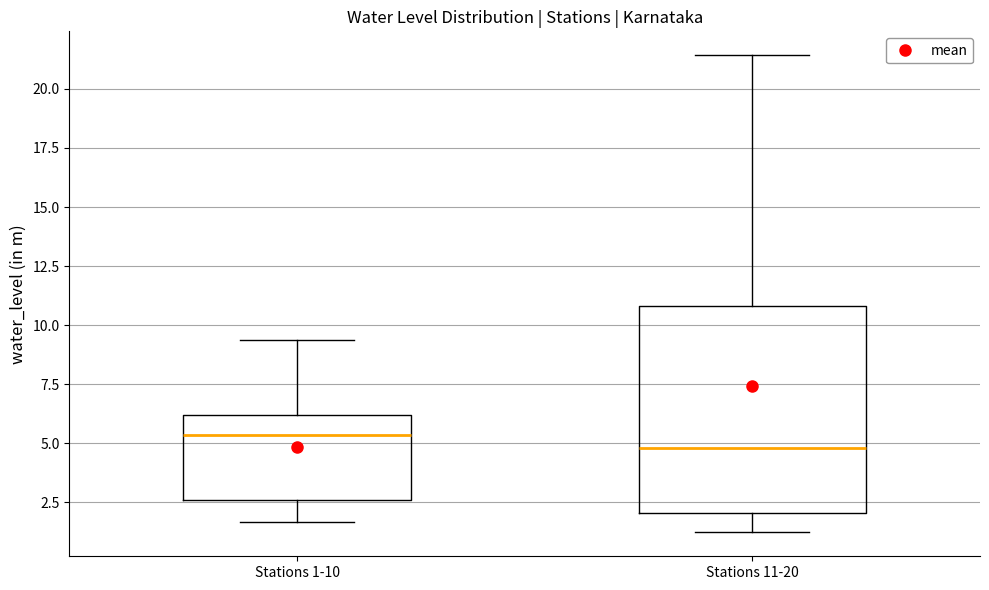

Where is the upper edge of the box for Stations 11-20 on the y-axis? The values are not printed on the chart, so give them approximately, as read against the axis.

11.0